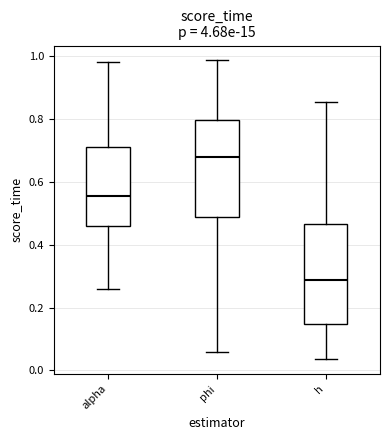

Which box has the highest median line?

phi